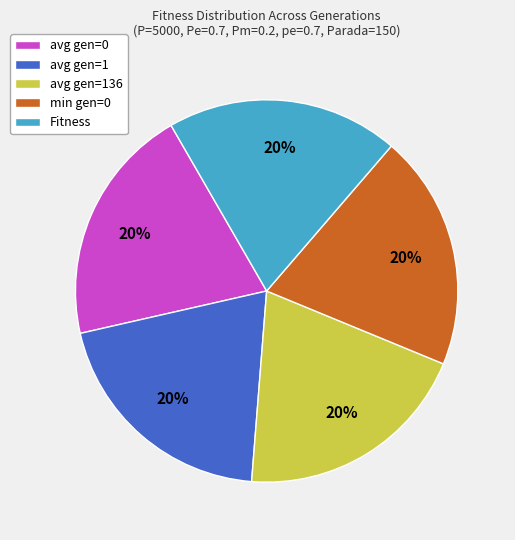

True or false: min gen=0 accounts for 32% of the total.

False